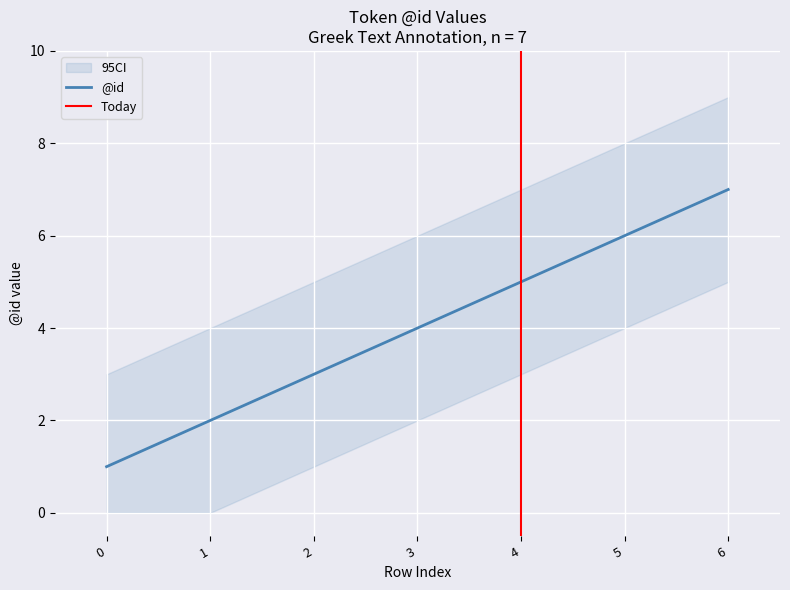

What is the value of the 1st point from the left?

1